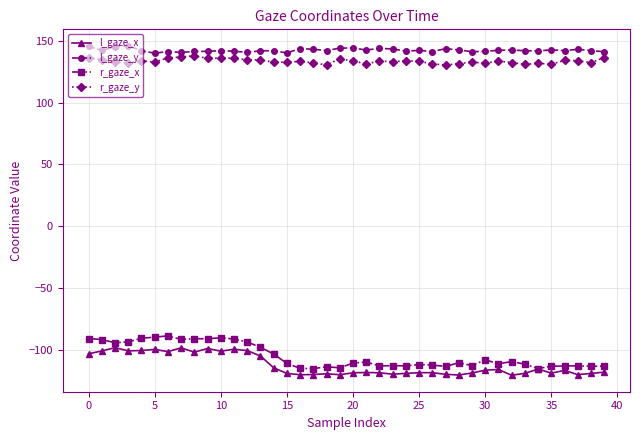

What is the minimum value for r_gaze_x?

-115.5